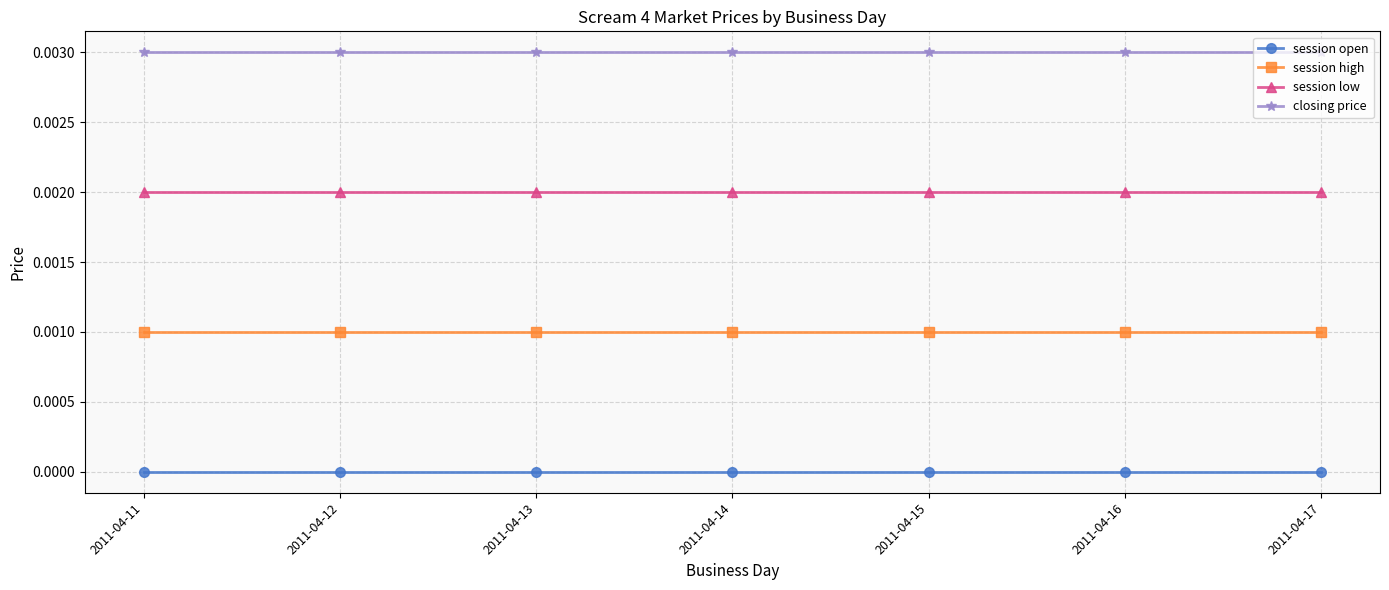

At which label does session low reach its minimum?

2011-04-11